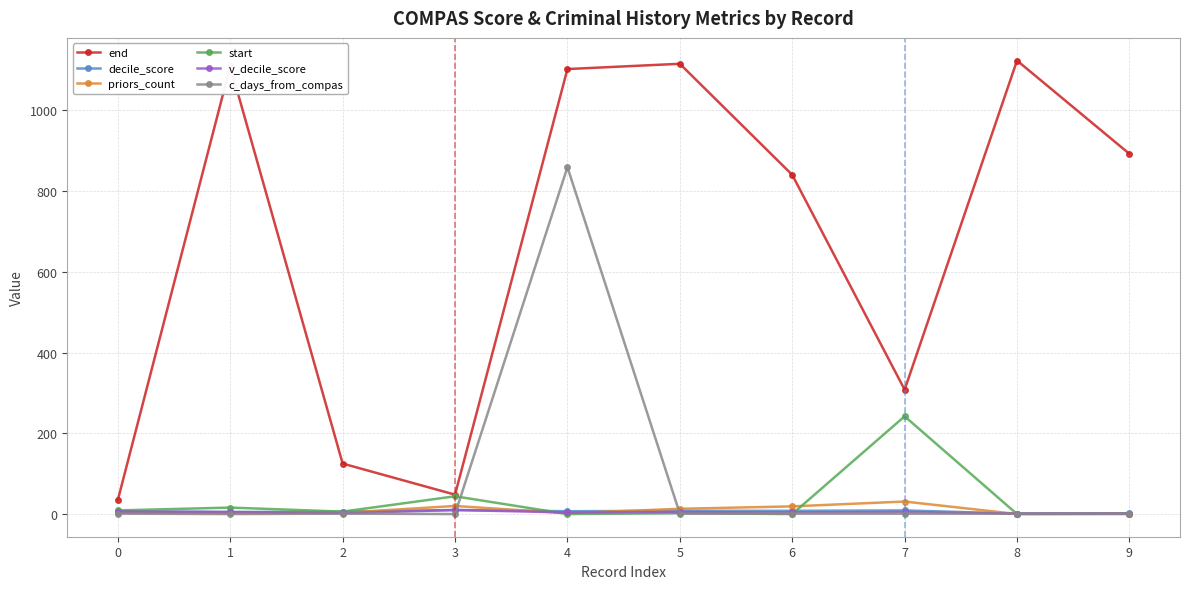

Which series ends up on top after the final intersection of start and v_decile_score?

v_decile_score